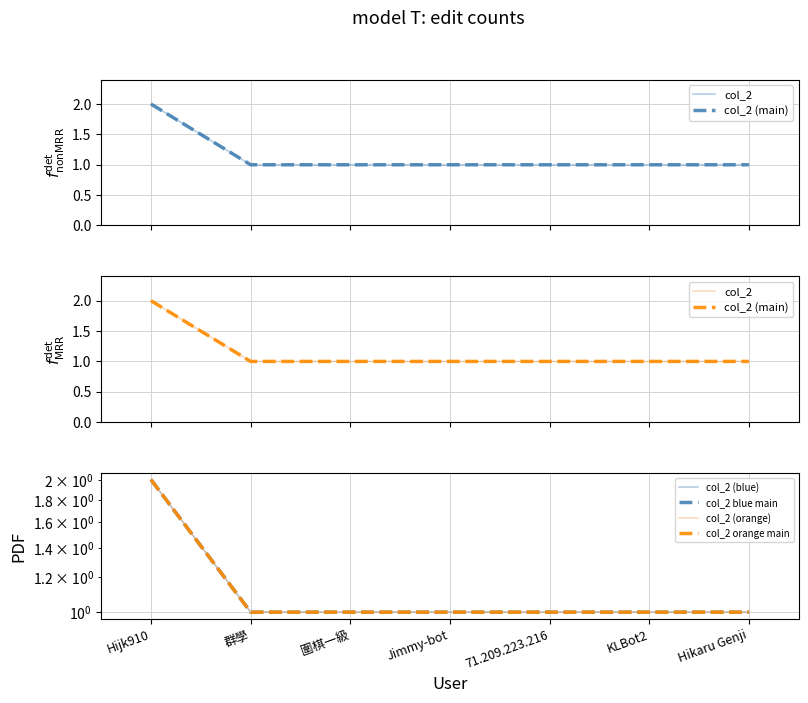

What are all the series names shown in the legend?

col_2, col_2 (main), col_2 (blue), col_2 blue main, col_2 (orange), col_2 orange main